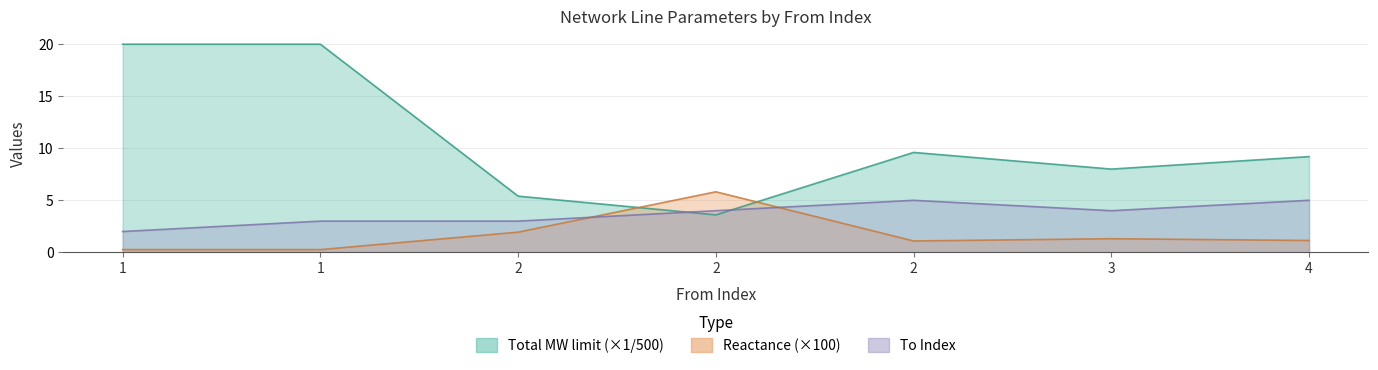

What is the approximate value of Total MW limit (scaled) at 1?

20.0